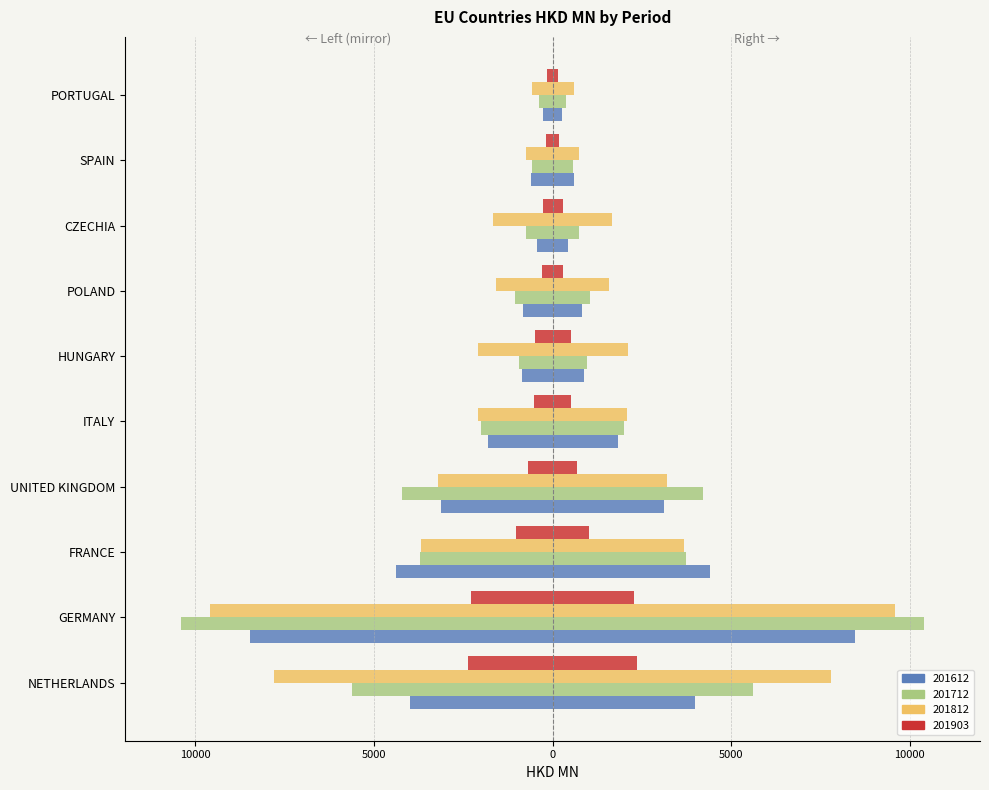

What position from the left is CZECHIA?

8